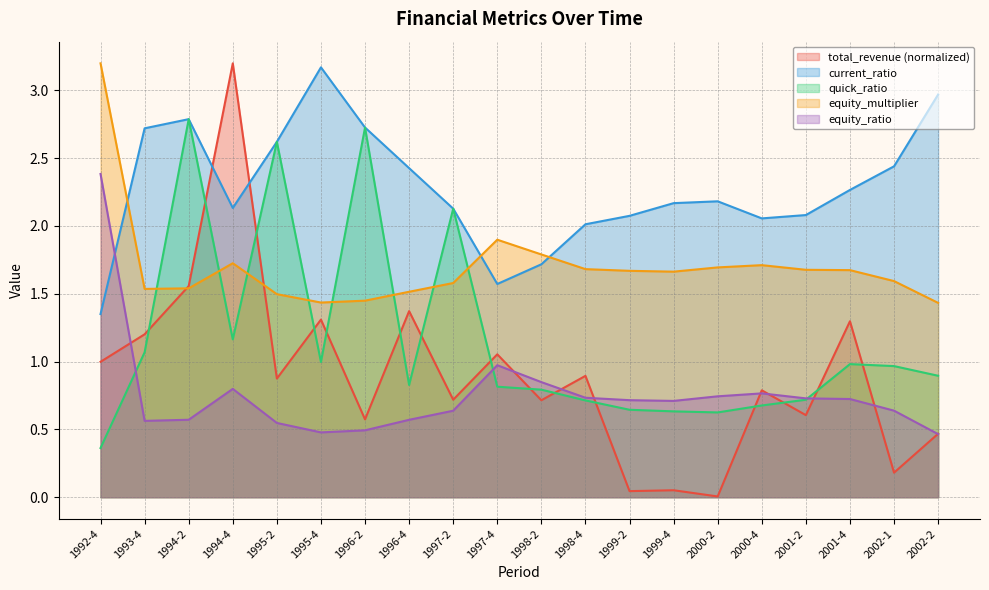

How many interior local valleys does the equity_ratio series have?

3